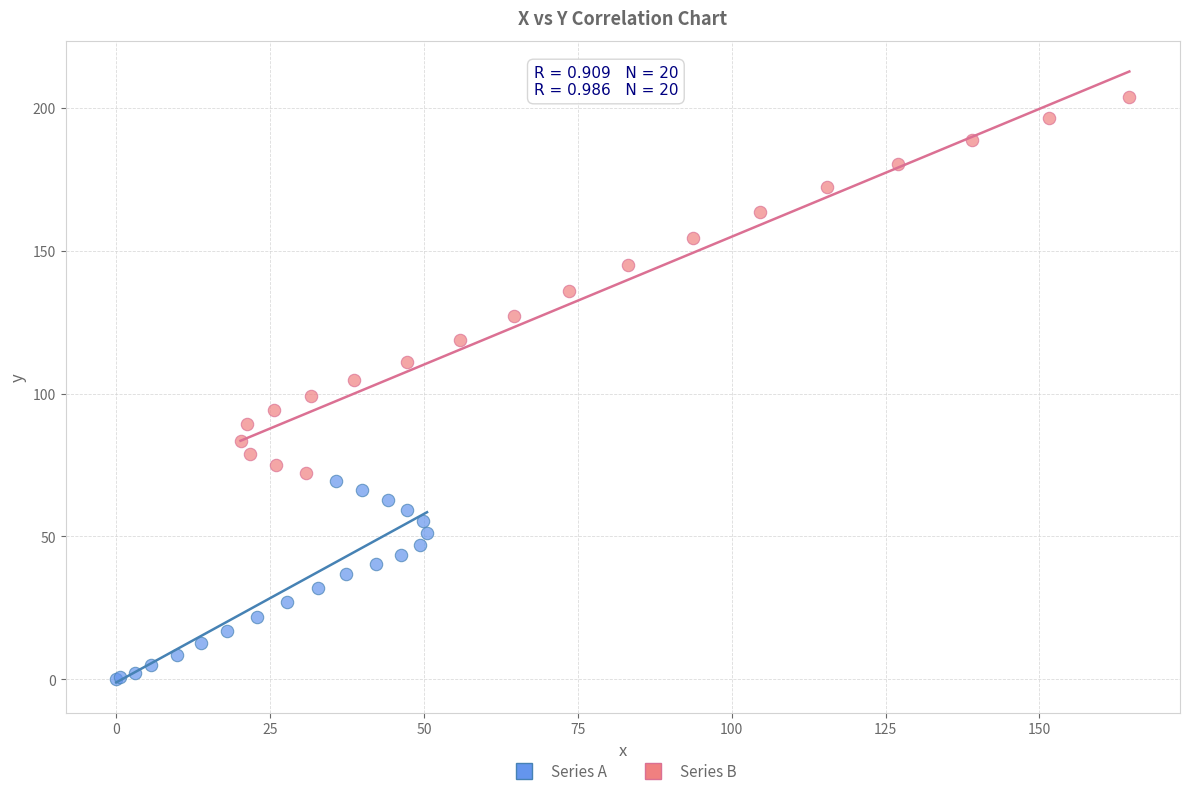

What are all the series names shown in the legend?

Series A, Series B